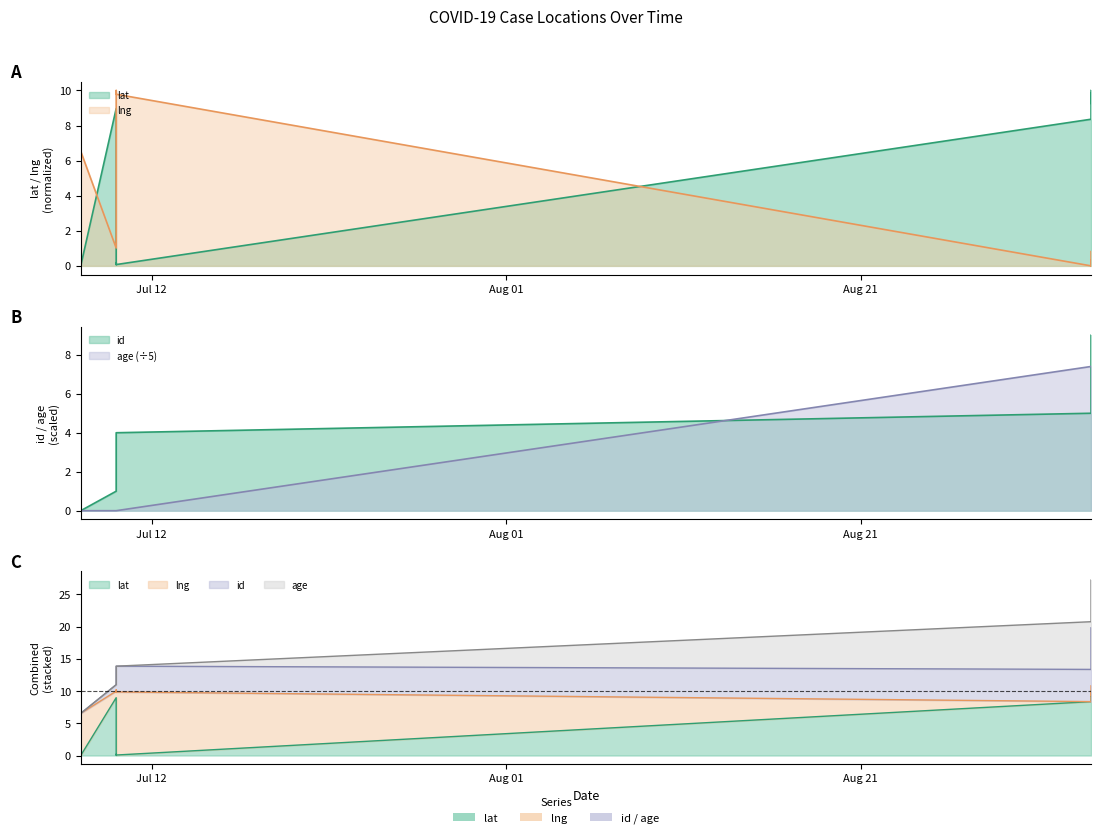

How many intersections are there between id and lat?

2